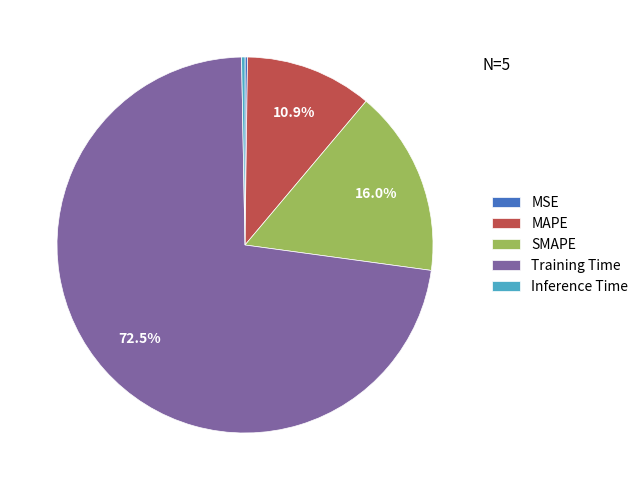

Does any single category account for the majority?

Yes